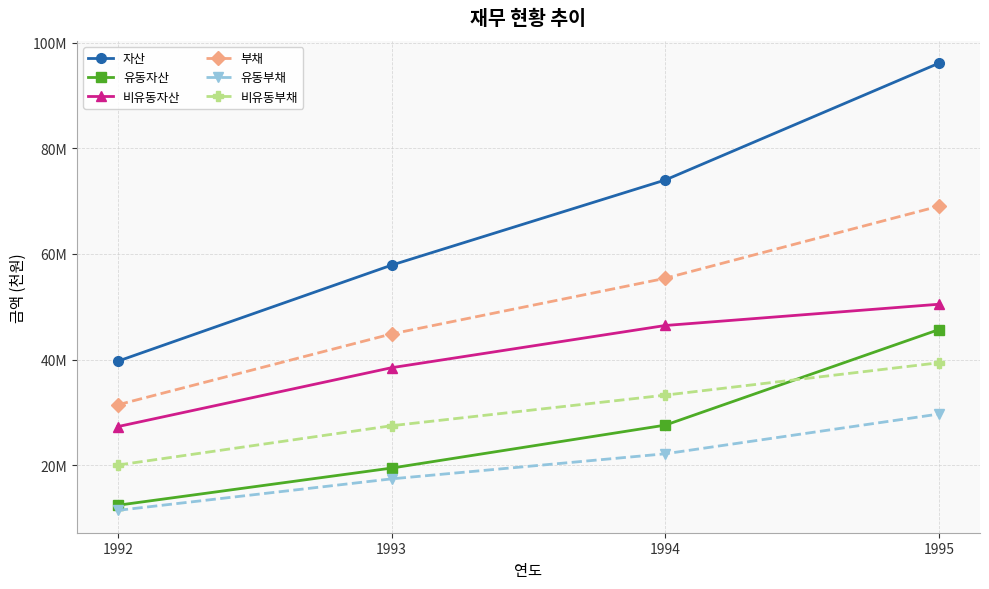

Which series has the largest total across all categories?

자산